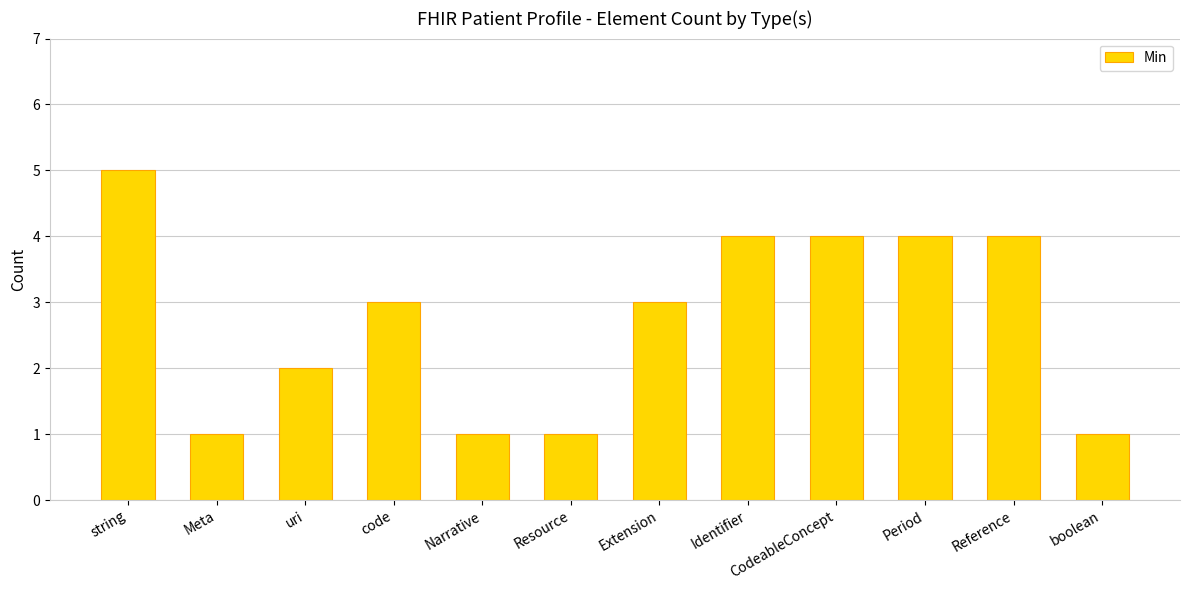

Does the chart contain stacked bars?

No